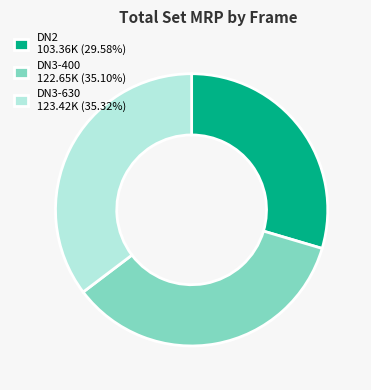

Does any single category account for the majority?

No